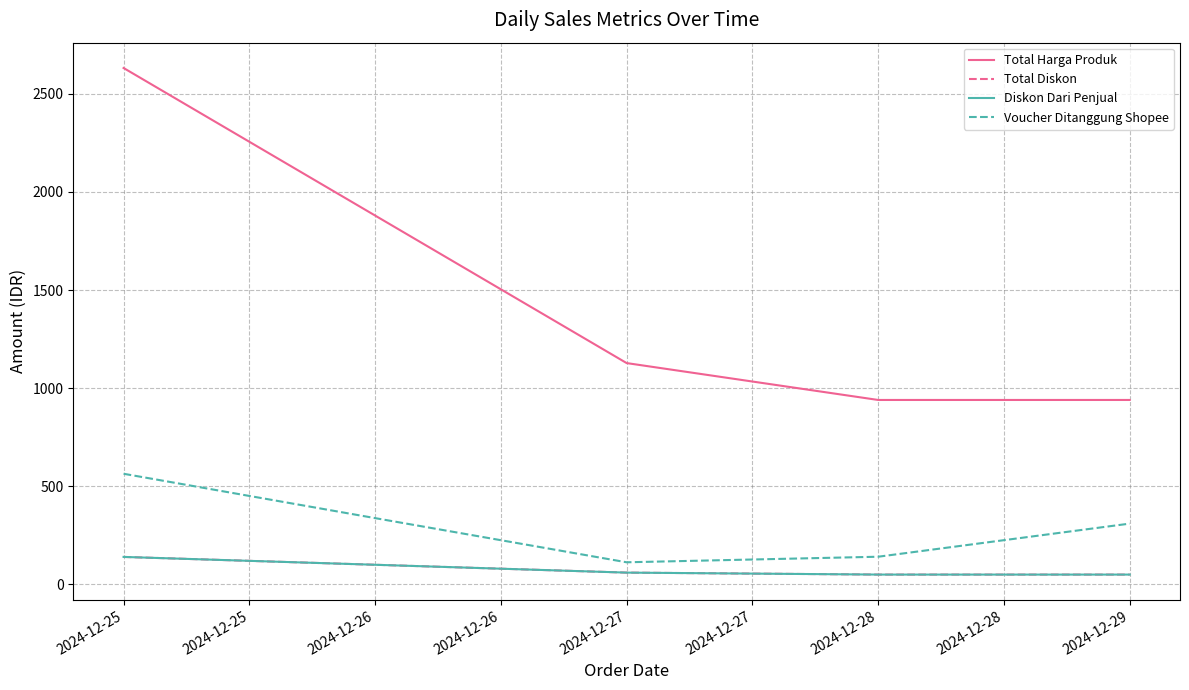

Is the value of Diskon Dari Penjual at 2024-12-29 greater than the value of Total Diskon at 2024-12-27?

No